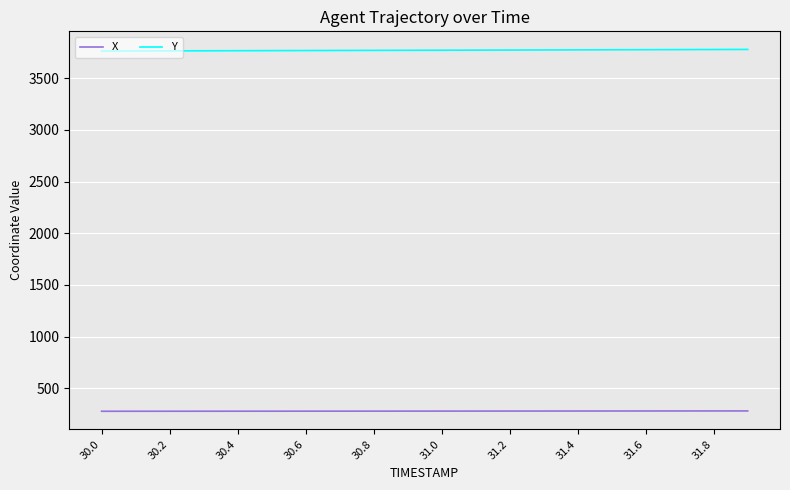

List the series in order of their peak value, lowest first.

X, Y